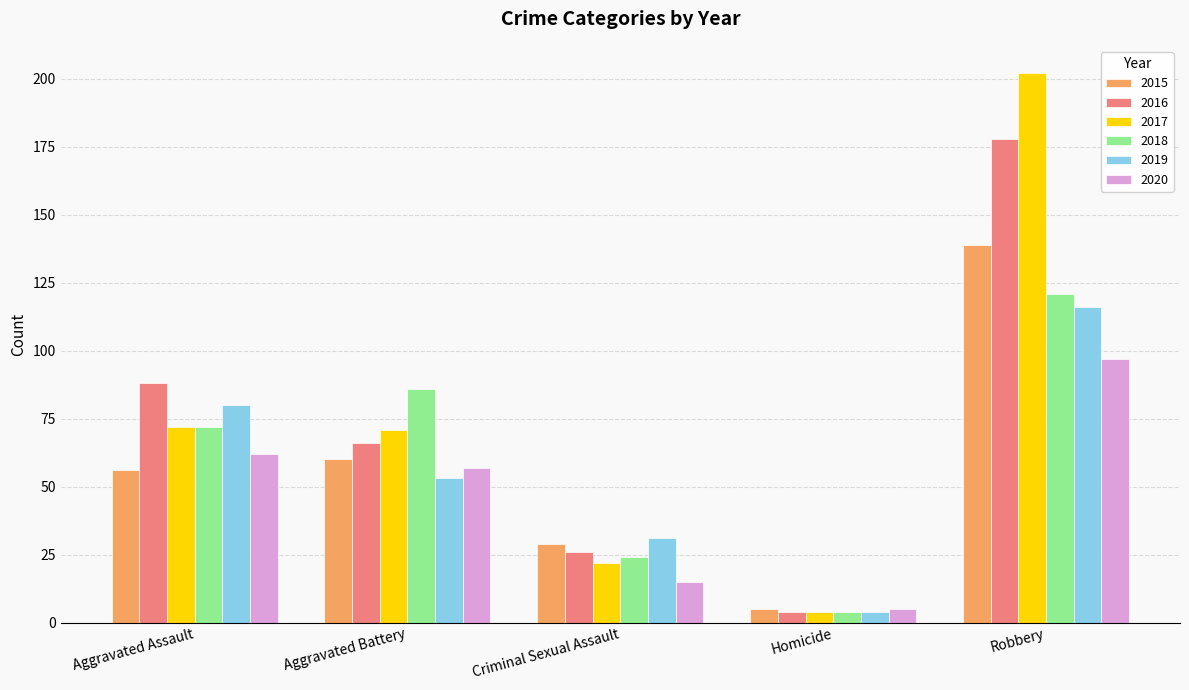

The value of 2017 at Criminal Sexual Assault is 22. True or false?

True